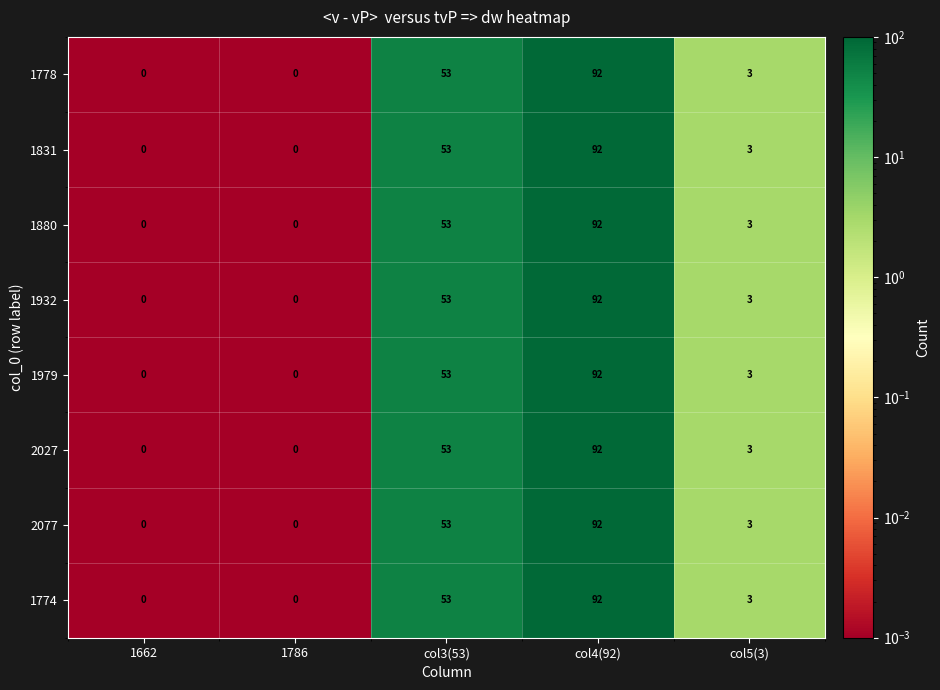

What is the total value across all series at col5(3)?

24